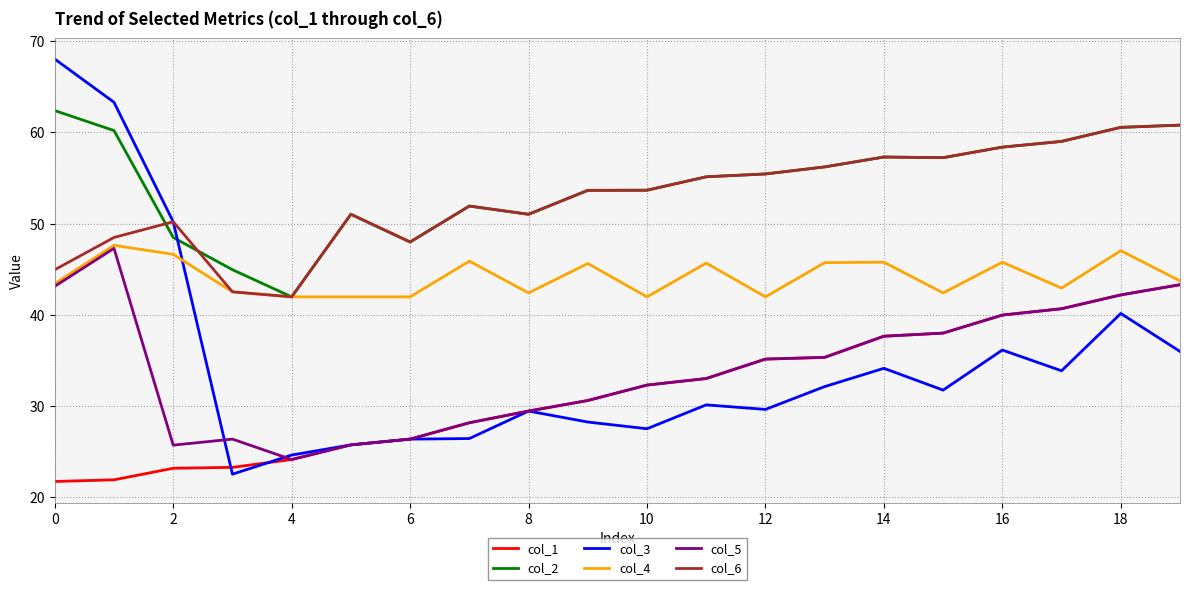

How many lines are shown in the chart?

6